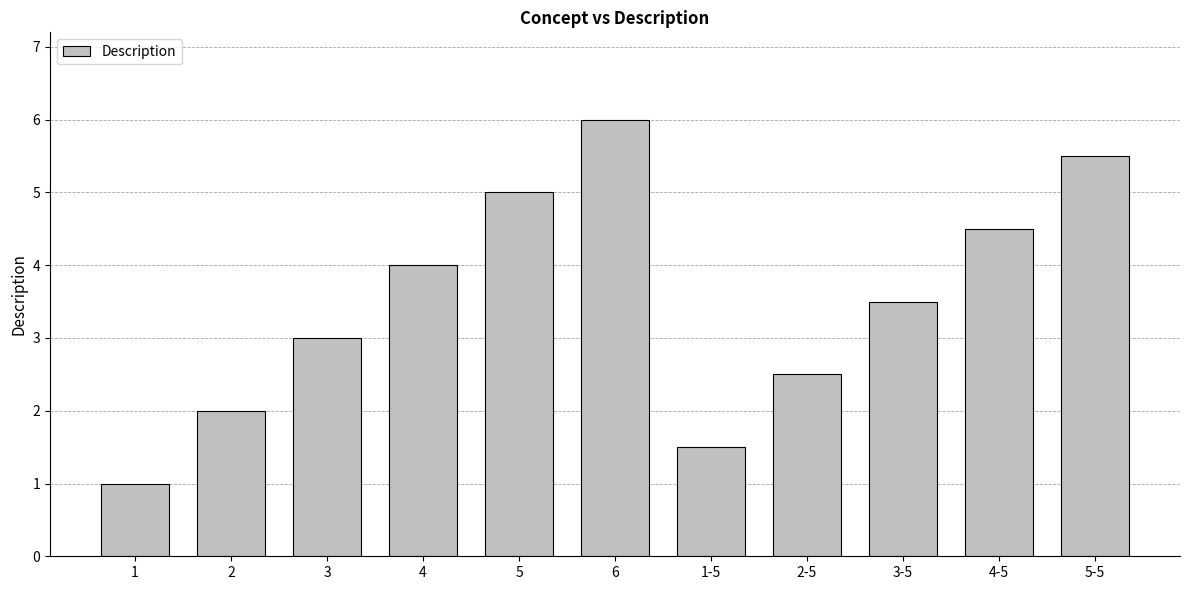

Reading right to left, extract all data points from this chart.

5-5=5.5	4-5=4.5	3-5=3.5	2-5=2.5	1-5=1.5	6=6.0	5=5.0	4=4.0	3=3.0	2=2.0	1=1.0